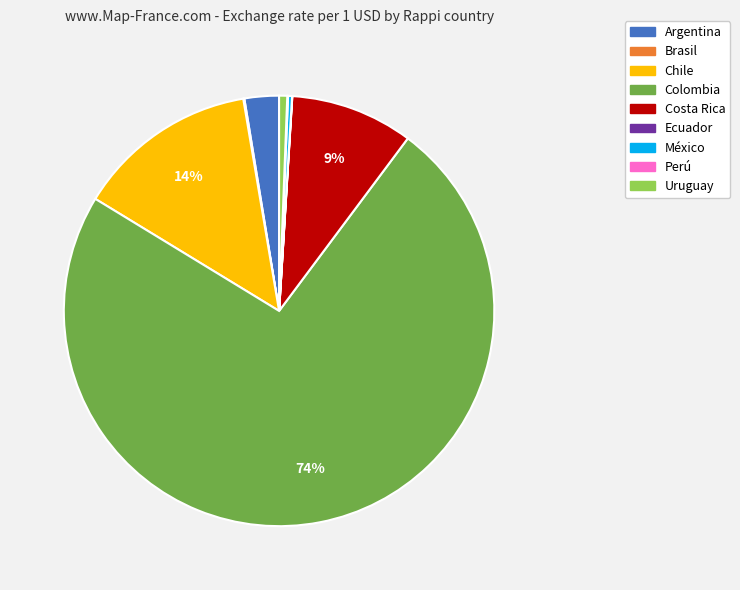

Is it true that Colombia is 74% of the pie?

True